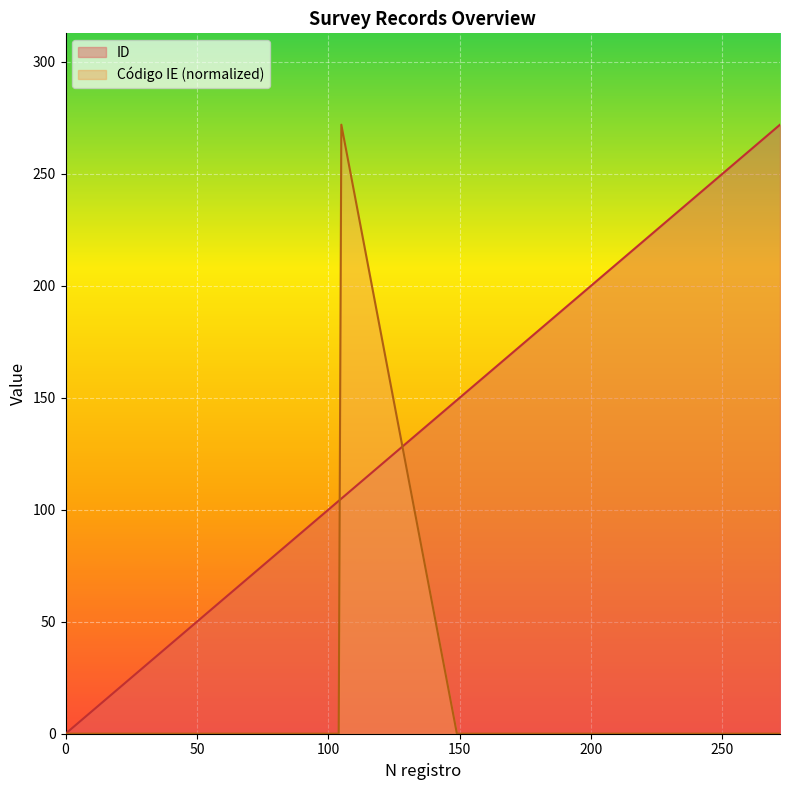

The value of ID at 251 is 251.0. True or false?

True